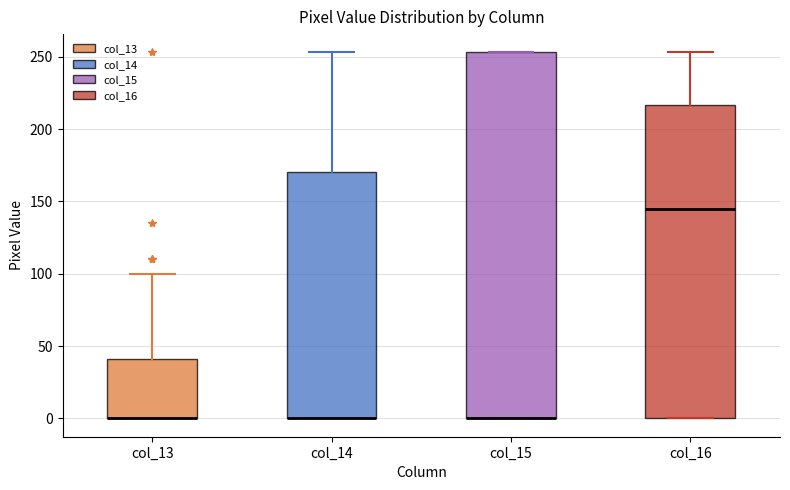

Comparing the boxes themselves (not the whiskers), which one is the tallest?

col_15